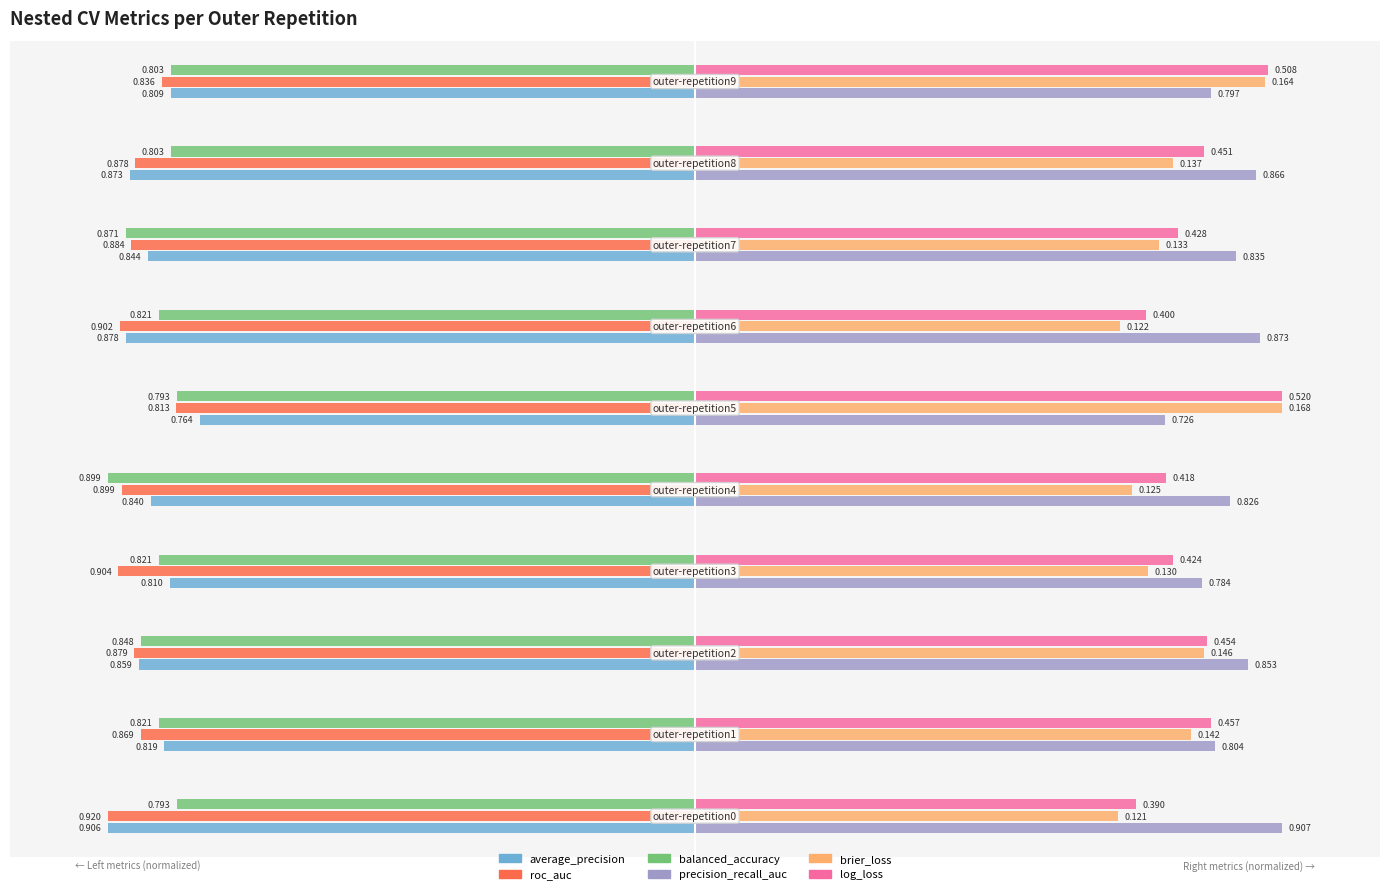

How many categories are shown in the chart?

10